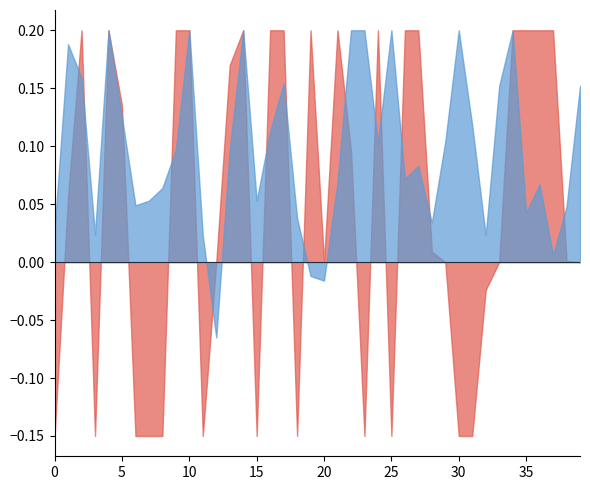

How many intersections are there between Revenue Change and Profit Change?

18